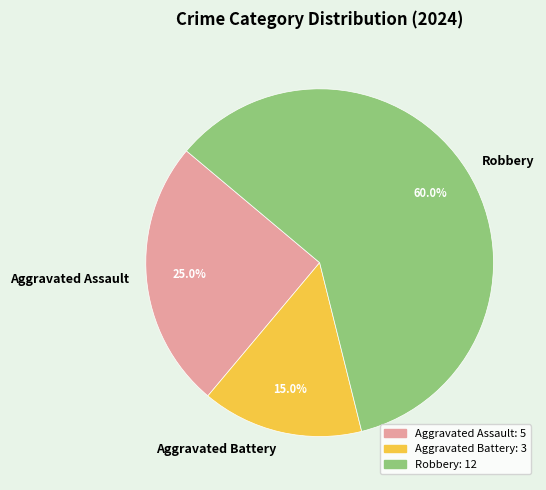

What percentage is the Robbery slice, to the nearest percent?

60%